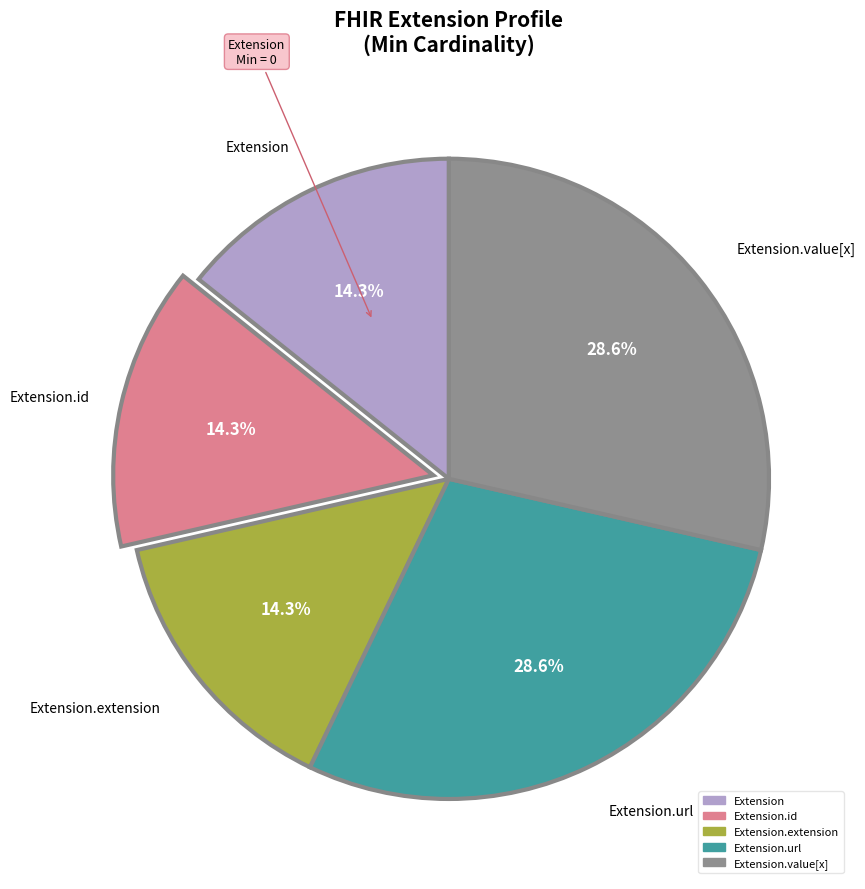

What is the ratio of the value at Extension to the value at Extension.url?

0.5